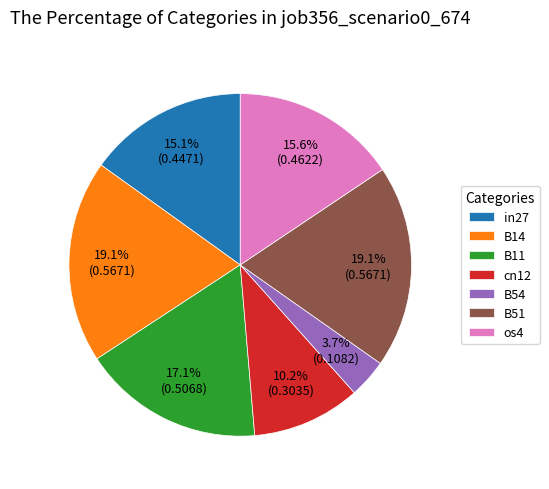

To the nearest percent, what is the difference between the B11 and os4 slice percentages?

2%